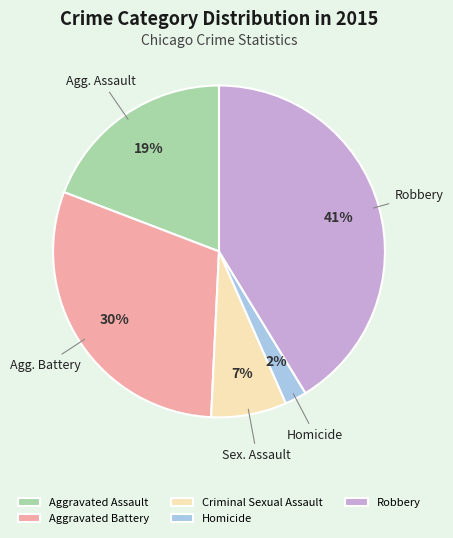

True or false: Aggravated Assault accounts for 19% of the total.

True